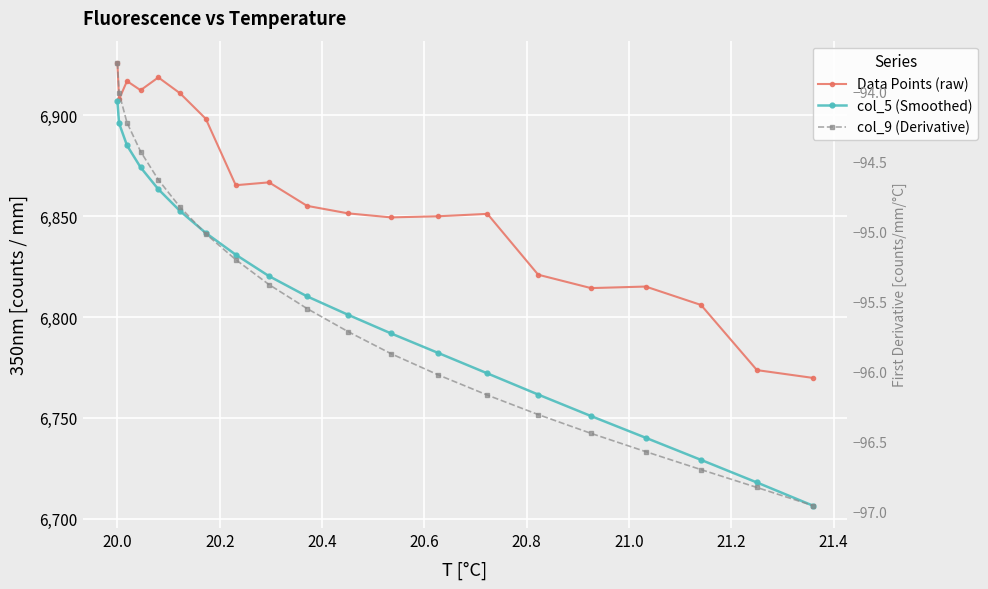

Count the number of categories in the chart.

20